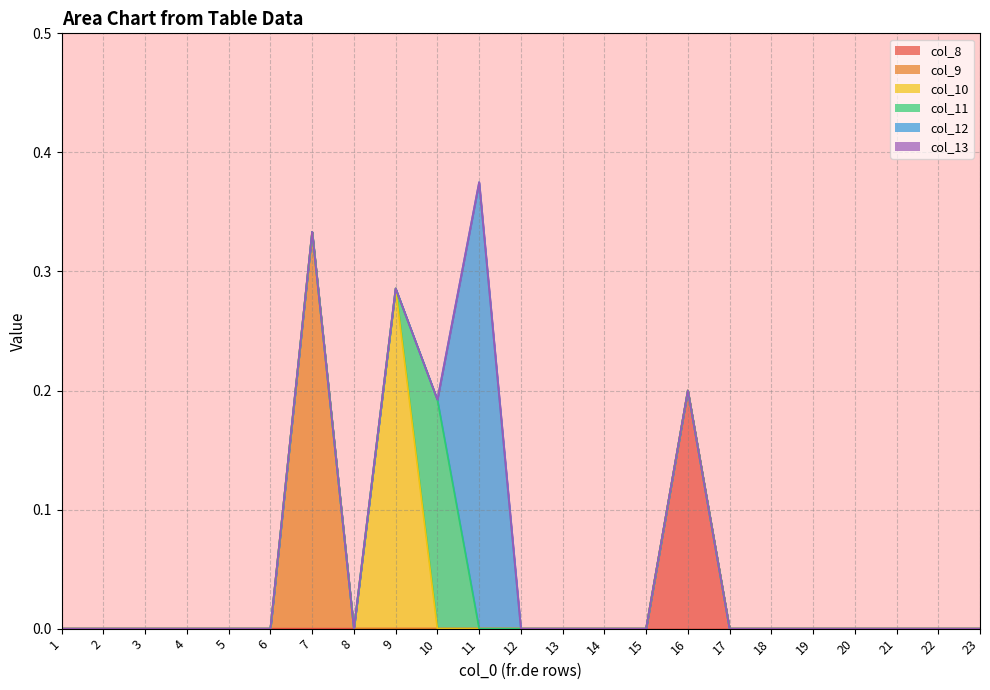

At which category does the chart reach its minimum across all series?

1